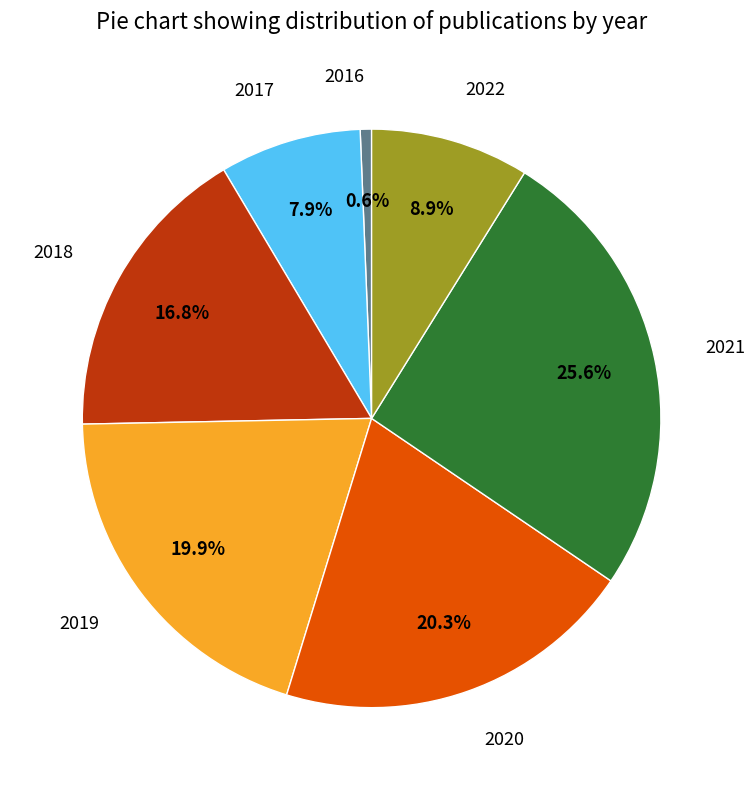

How many slices are in this pie chart?

7